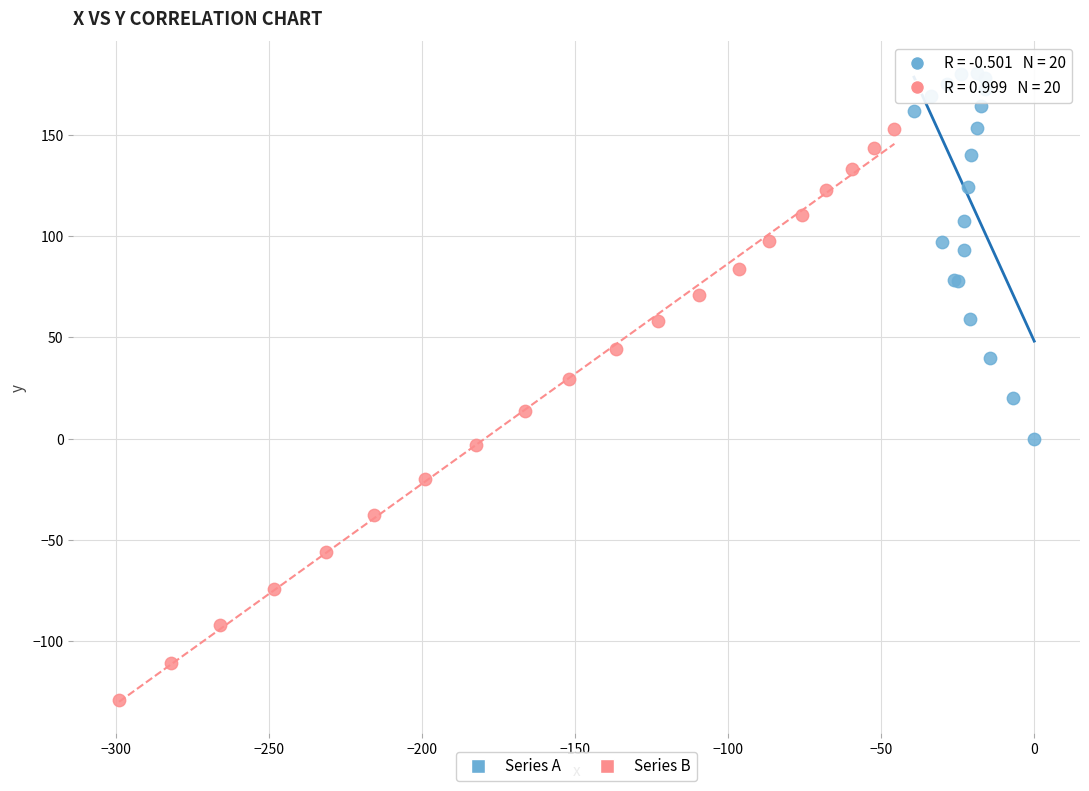

Which series has the largest Y range (max minus min)?

Series B